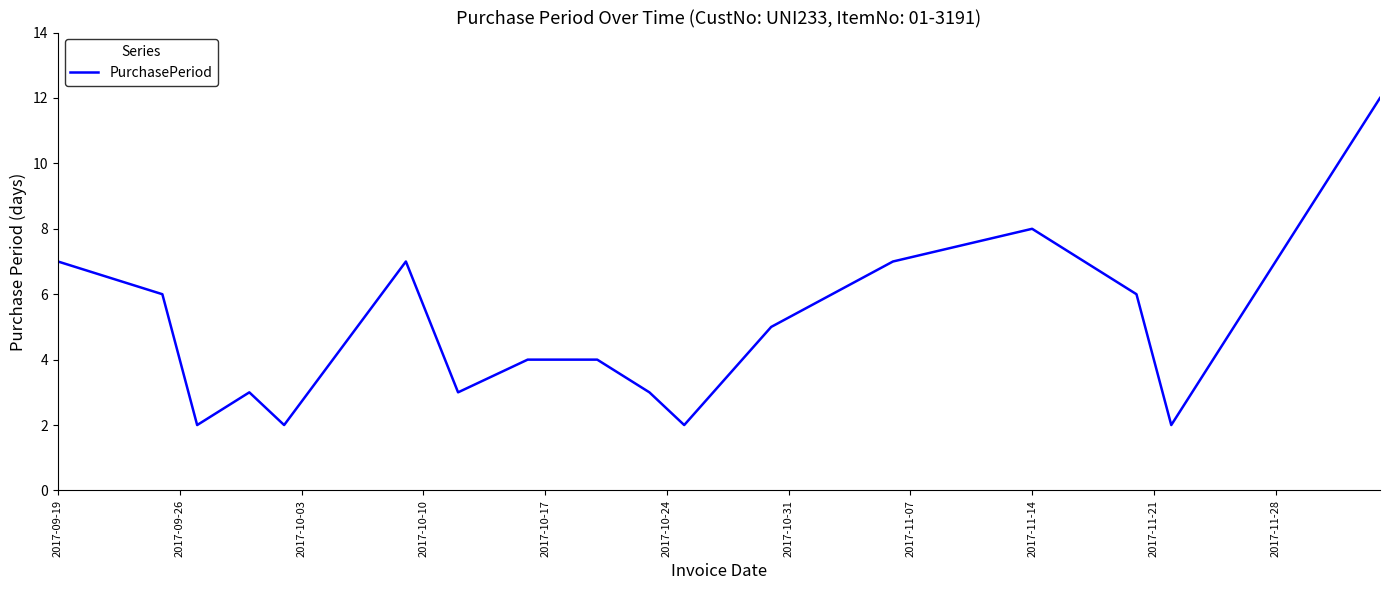

What is the maximum value shown in the chart?

12